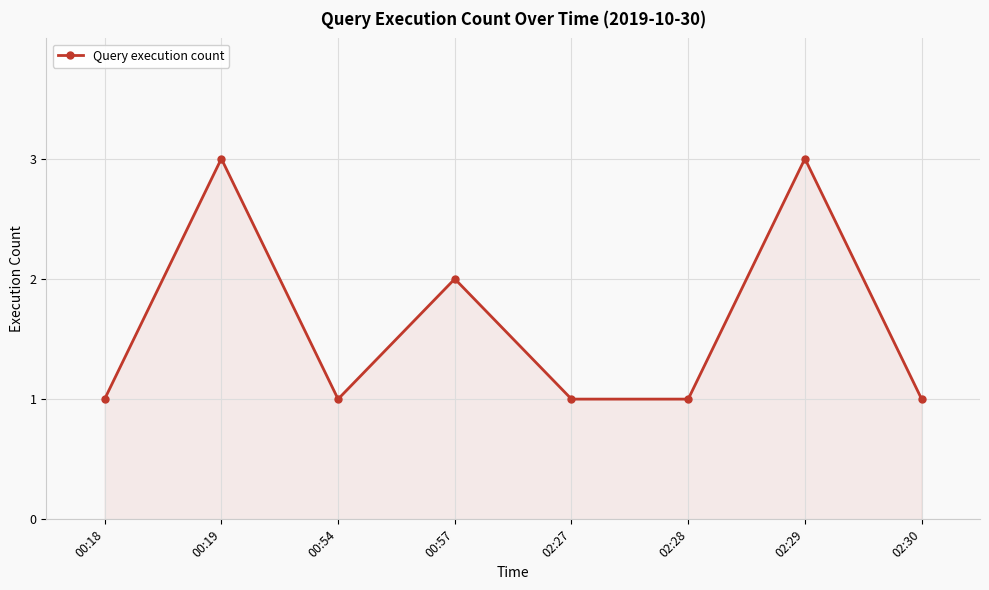

What is the average value?

2